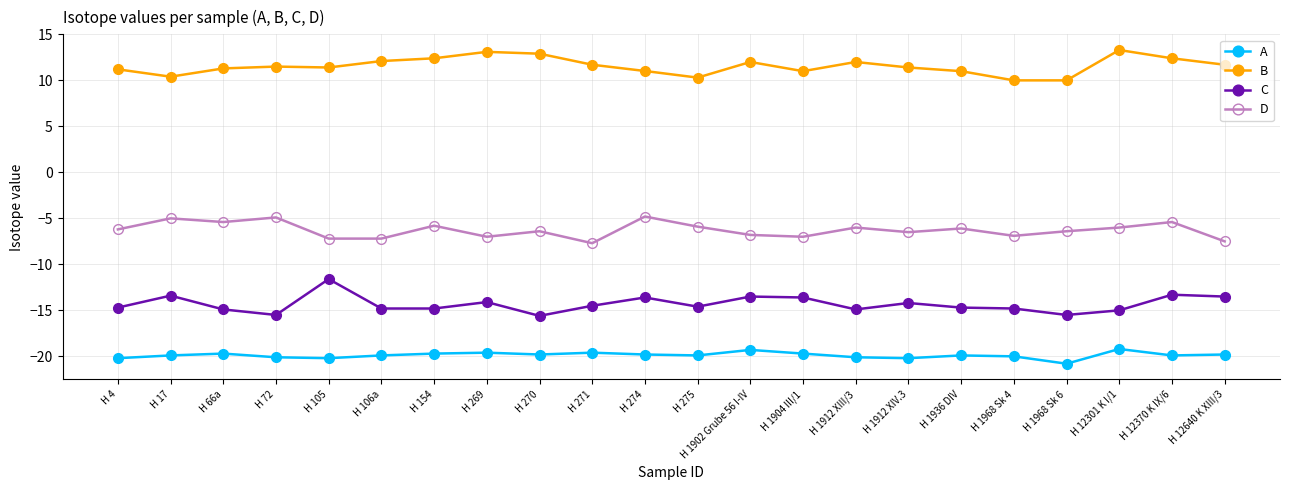

How many lines are shown in the chart?

4